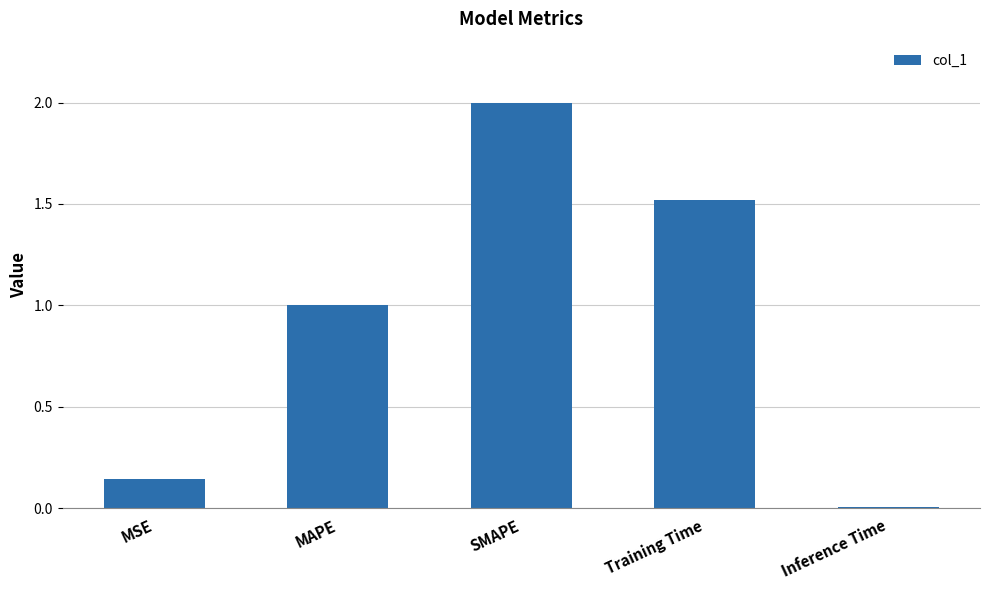

List the labels in order of value, smallest first.

Inference Time, MSE, MAPE, Training Time, SMAPE